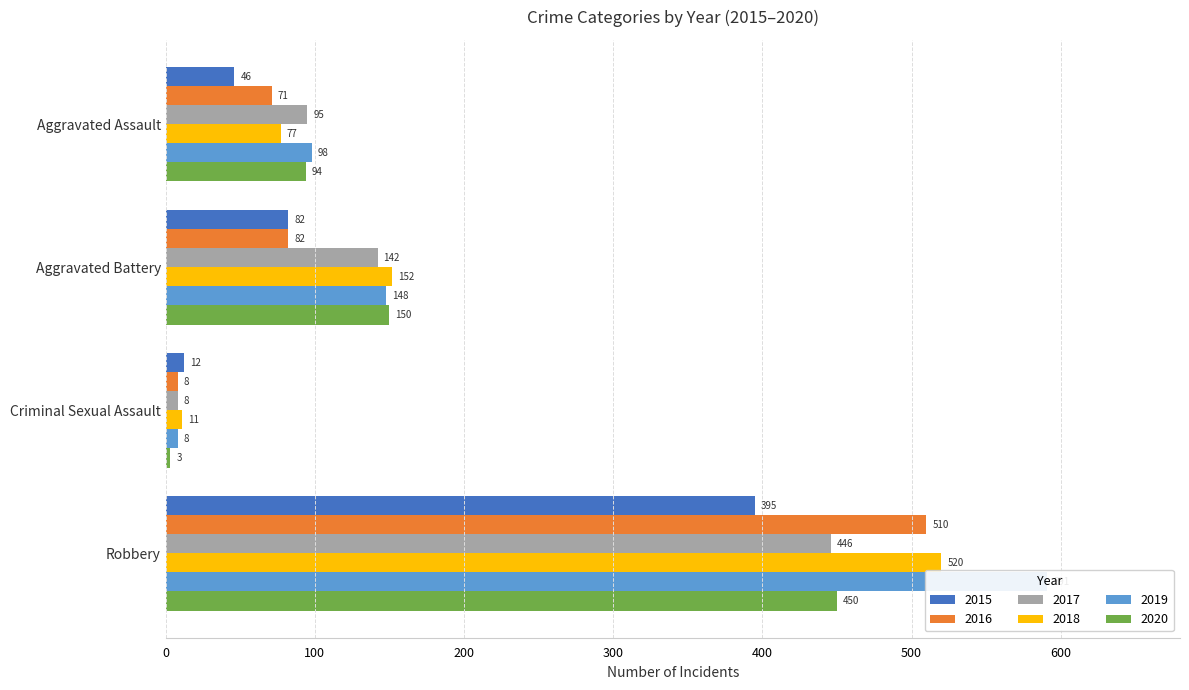

What is the difference between the 2015 values at Criminal Sexual Assault and Robbery?

383